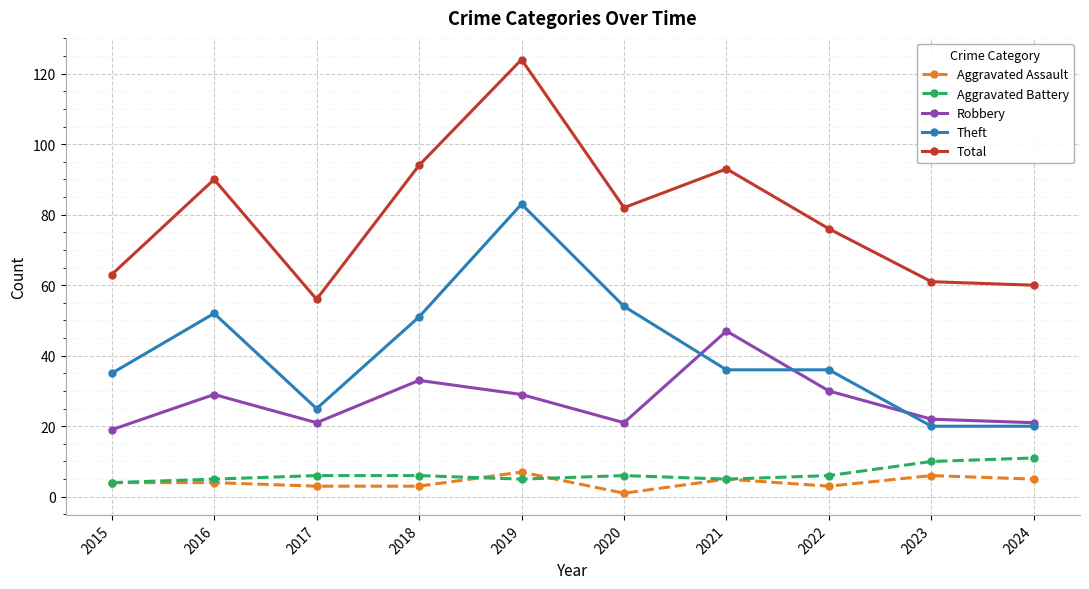

What is the value of the Aggravated Battery point at the 3rd from the left?

6